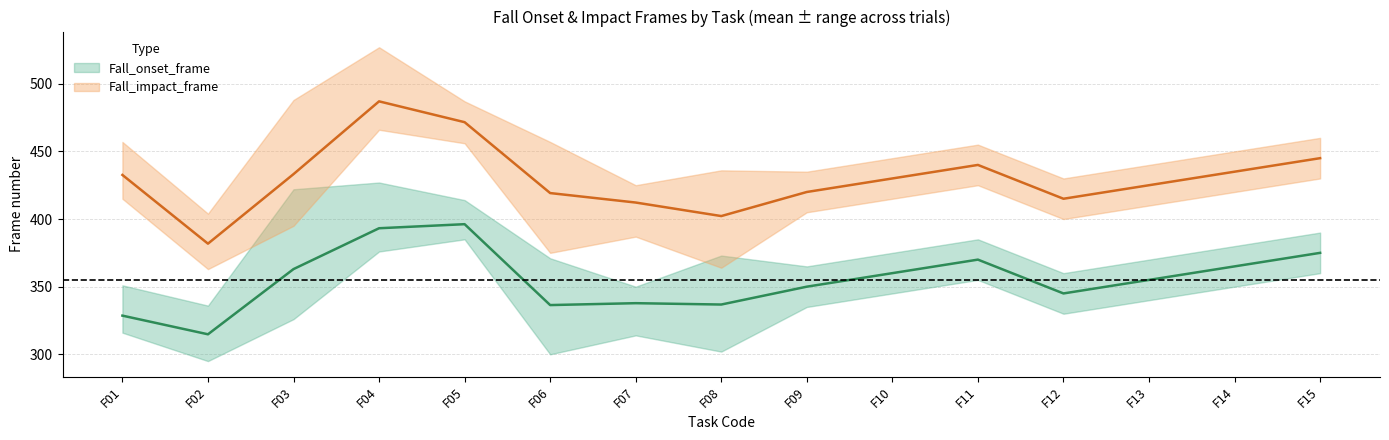

How many data points in Fall_onset_frame_mean are above 355?

7